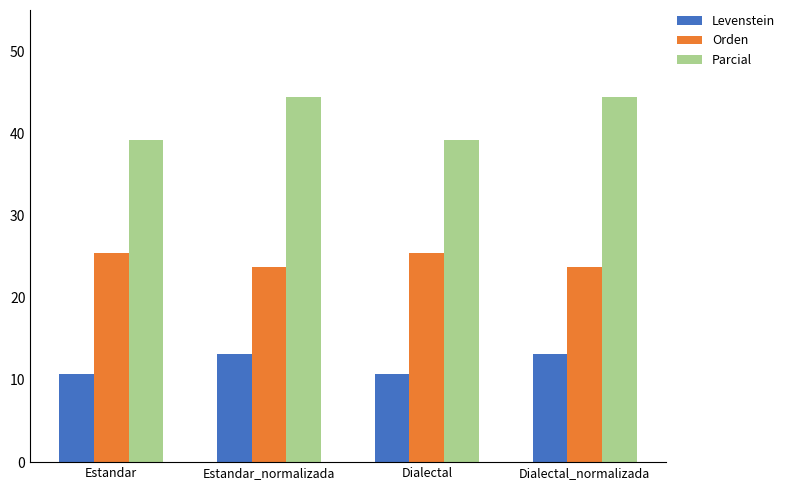

What is the average value of the Parcial series?

41.8